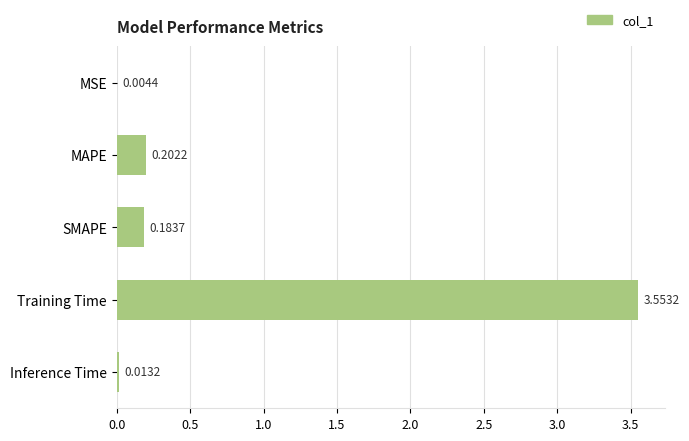

At which label is the value closest to 1?

MAPE